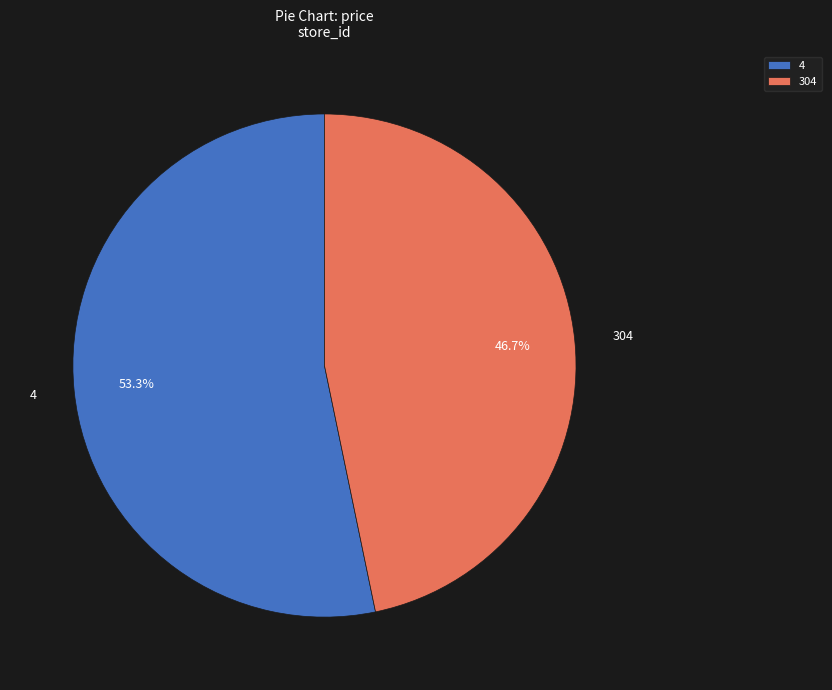

To the nearest percent, what percentage of the pie is 304?

47%